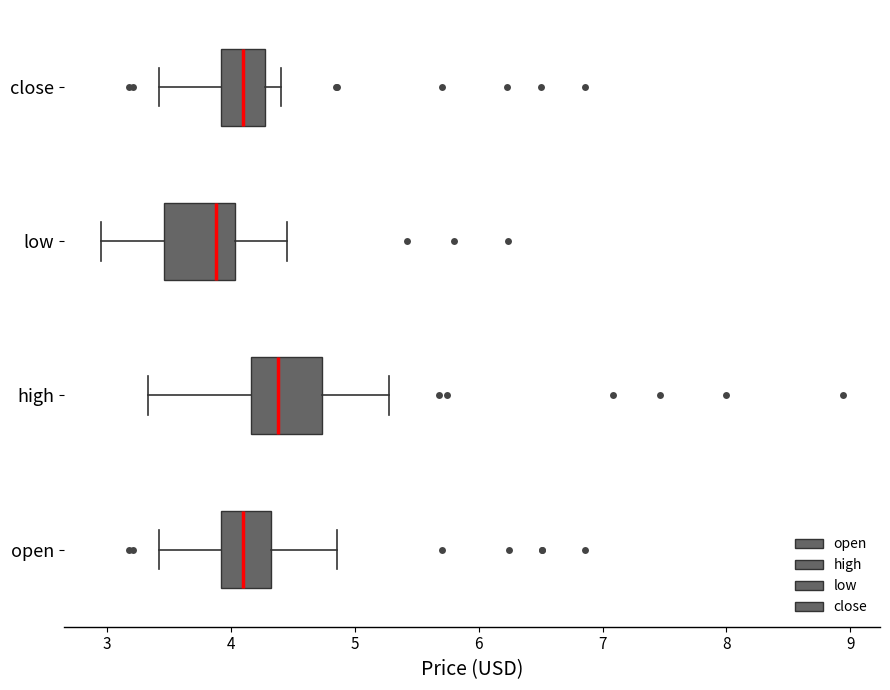

Reading bottom to top, read every box against the x-axis: the position of its median line, the range the box covers, and the ends of its whiskers. The values are not printed on the chart, so give them approximately, as read against the axis.

open: median 4.1, box 3.9 to 4.3, whiskers 3.4 to 4.9
high: median 4.4, box 4.2 to 4.7, whiskers 3.3 to 5.3
low: median 3.9, box 3.5 to 4.0, whiskers 3.0 to 4.5
close: median 4.1, box 3.9 to 4.3, whiskers 3.4 to 4.4